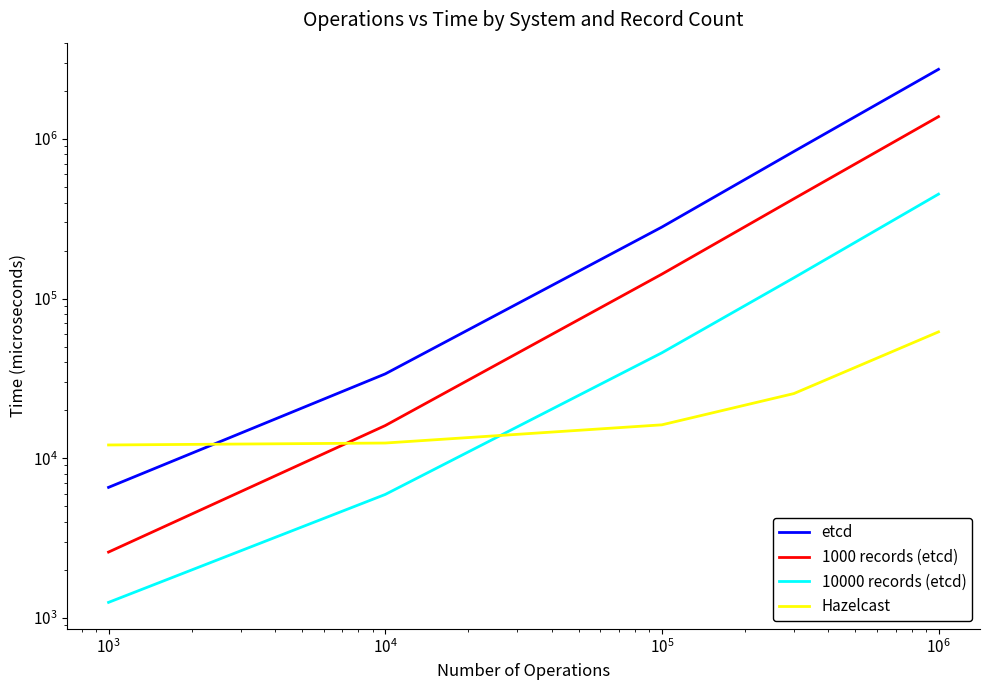

How many data points in 1000 records (etcd) are less than 142296?

2